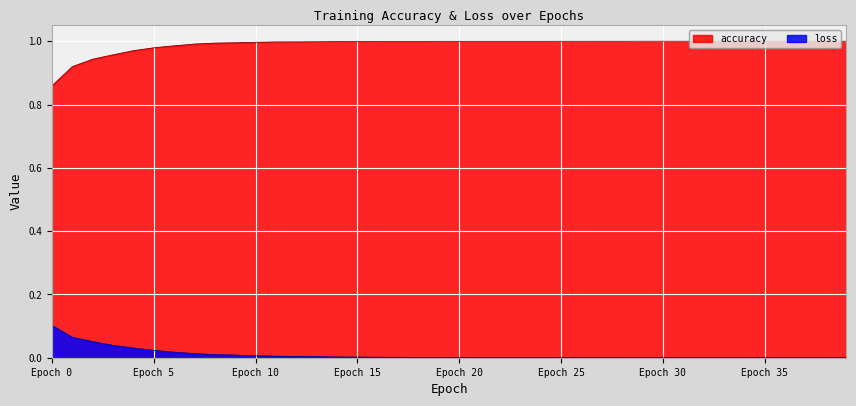

What is the sum of all accuracy values?

39.6